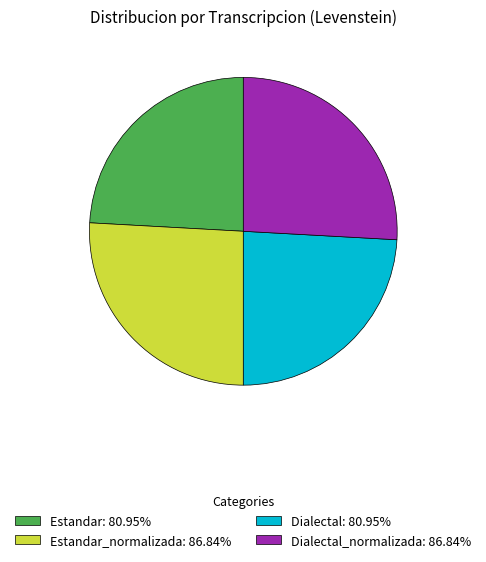

What is the ratio of the value at Dialectal: 80.95% to the value at Estandar: 80.95%?

1.0